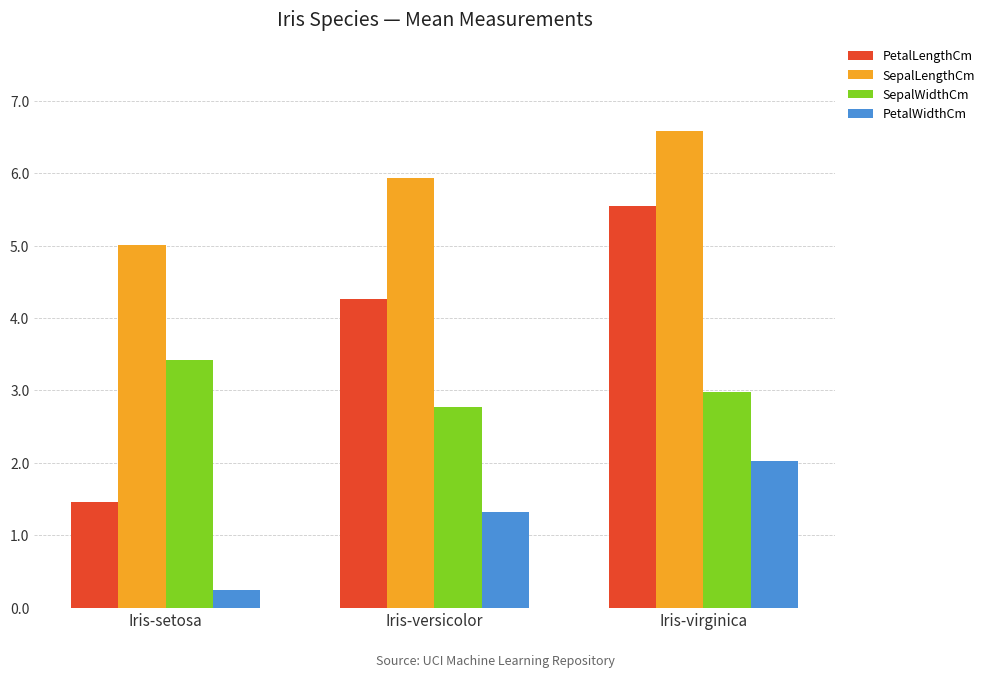

Which series has the largest total across all categories?

SepalLengthCm